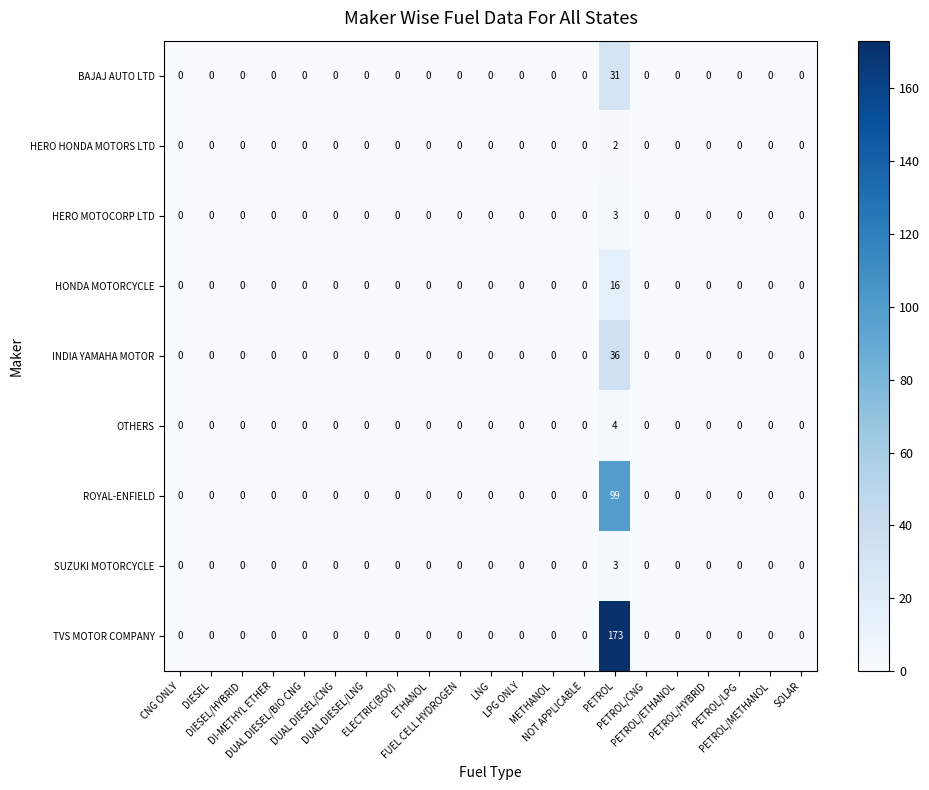

What is the sum of all TVS MOTOR COMPANY values?

173